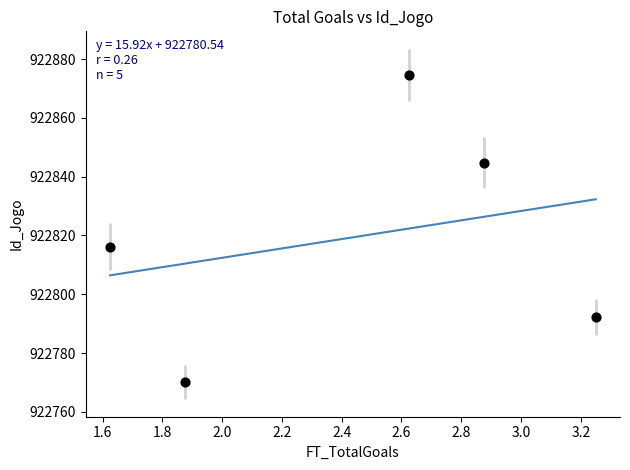

What is the range of Y values (max minus min)?

104.5